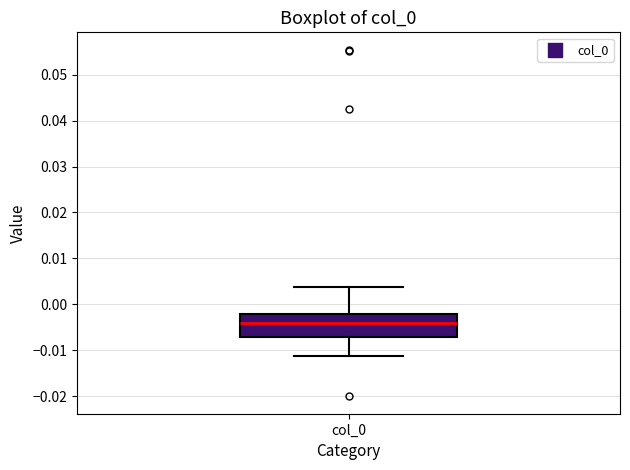

Read this box plot against the y-axis: the position of the median line, the range covered by the box, and the ends of both whiskers. The values are not printed on the chart, so give them approximately, as read against the axis.

median -0.004, box -0.007 to -0.002, whiskers -0.011 to 0.004